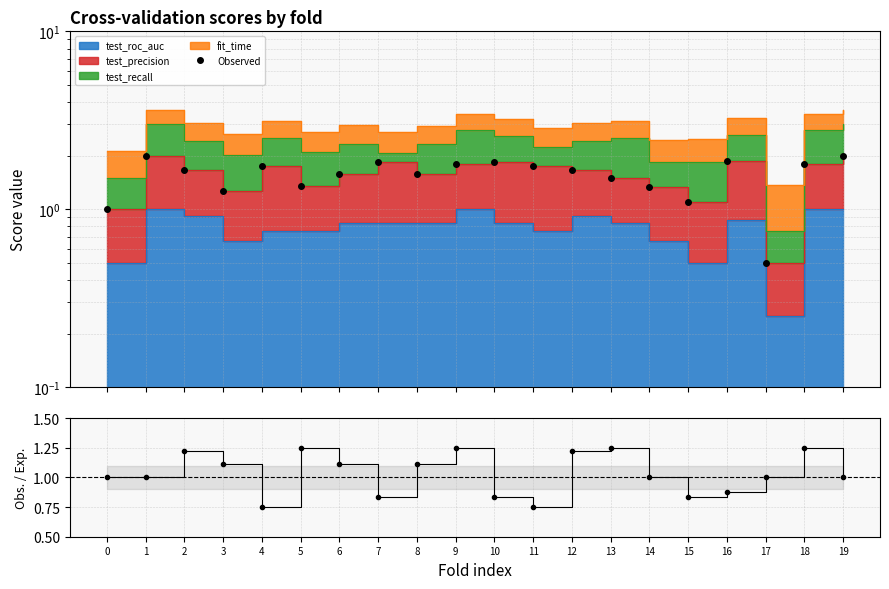

At which label does Observed first exceed 1?

1